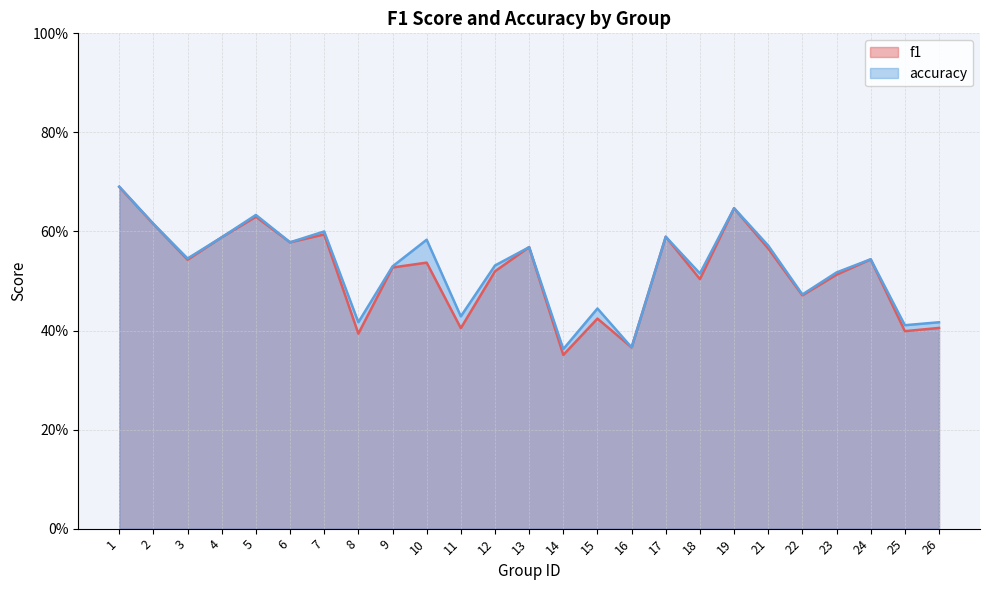

Where do accuracy and f1 first cross each other?

12 and 13